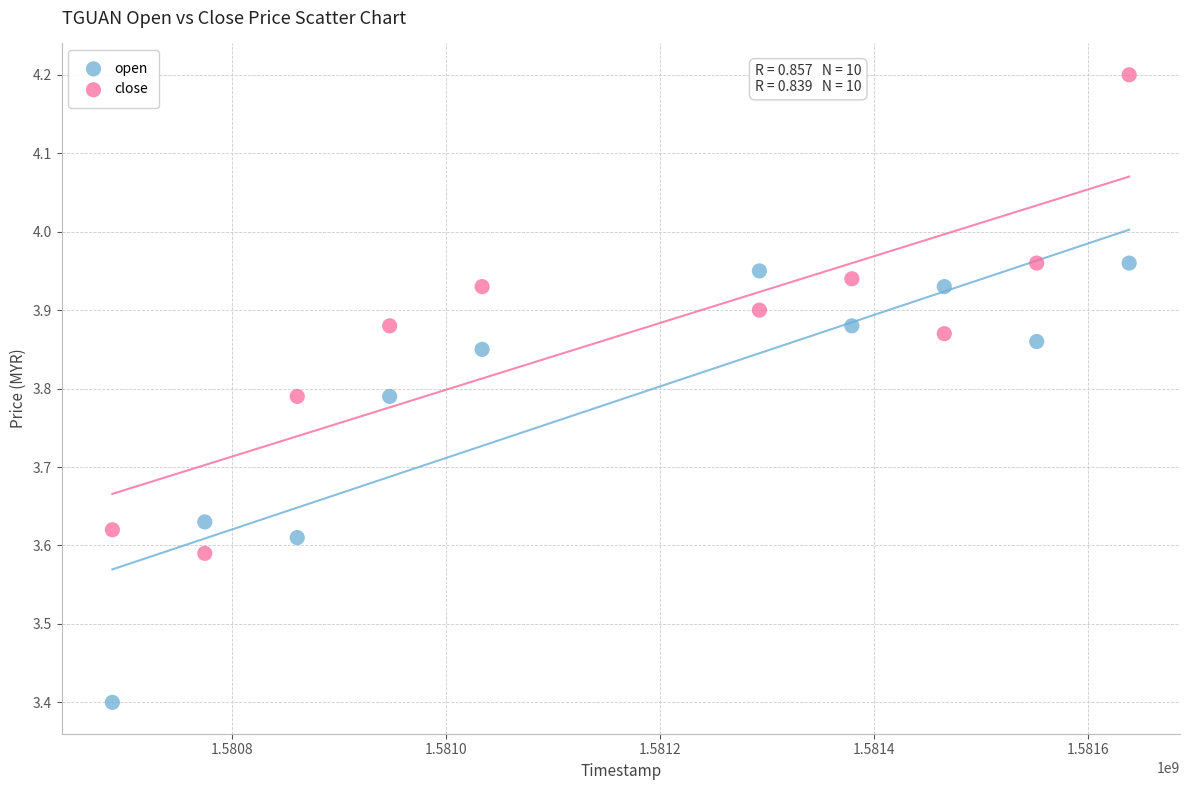

What are all the series names shown in the legend?

open, close